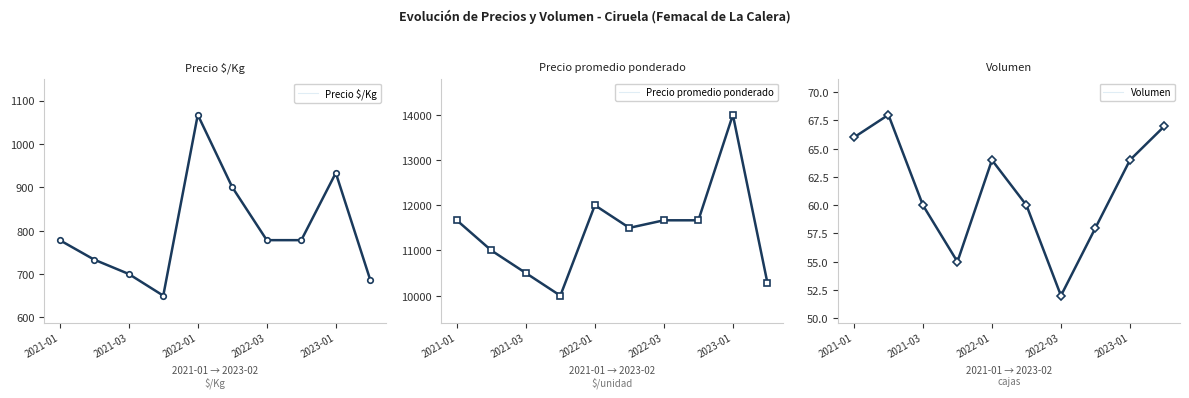

True or false: Volumen and Precio $/Kg intersect in this chart.

False